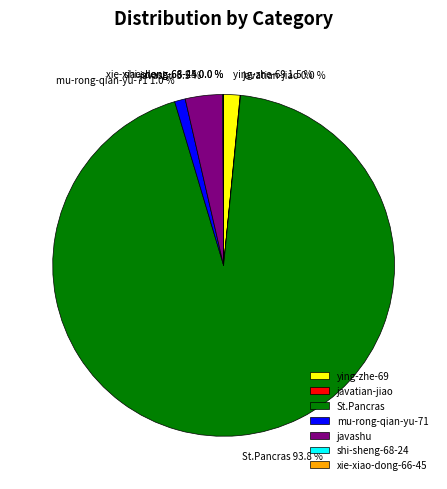

Combined, do ying-zhe-69 and mu-rong-qian-yu-71 account for over 50%?

No